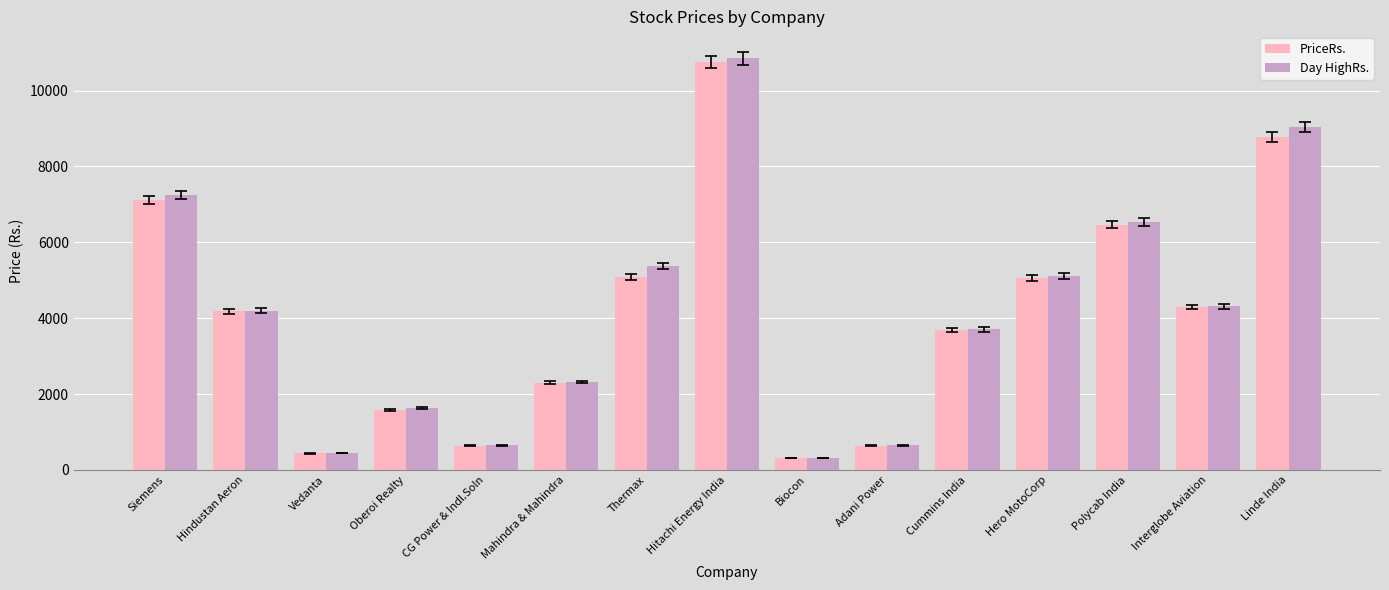

What is the value of the PriceRs. bar at the 6th from the left?

2302.3